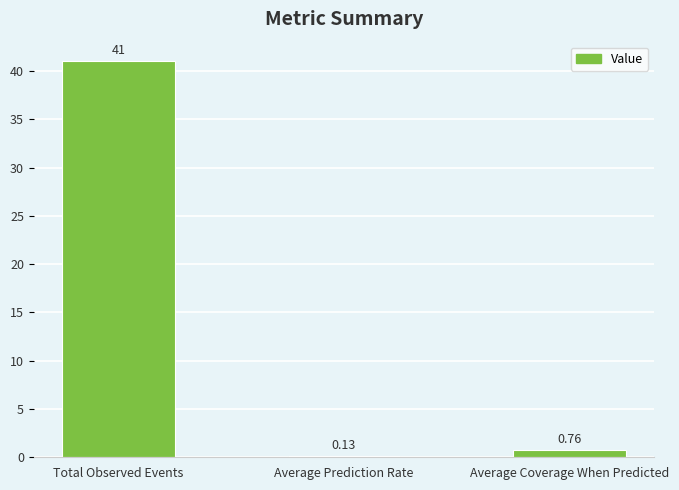

Which label corresponds to the largest value in the chart?

Total Observed Events